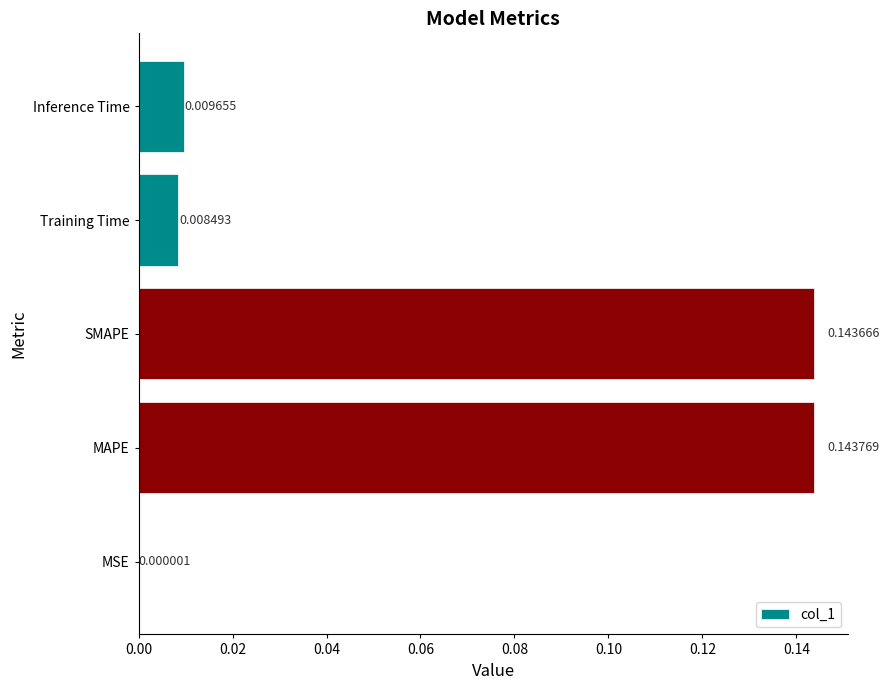

Which has a higher value, MAPE or MSE?

MAPE